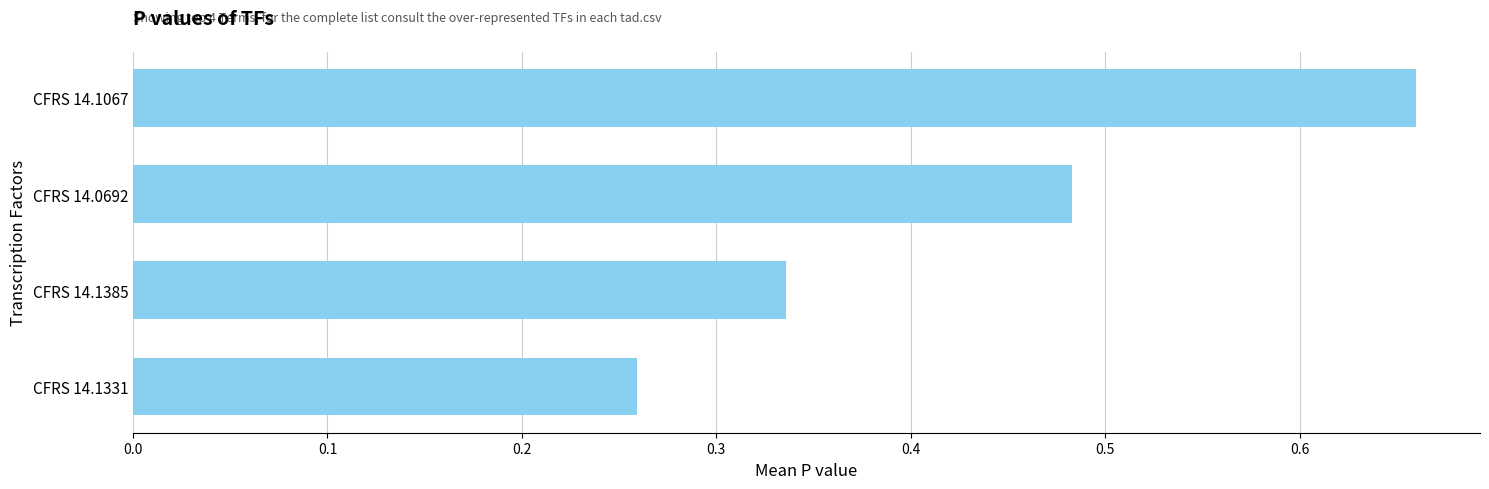

At which category does the chart reach its minimum across all series?

CFRS 14.1331